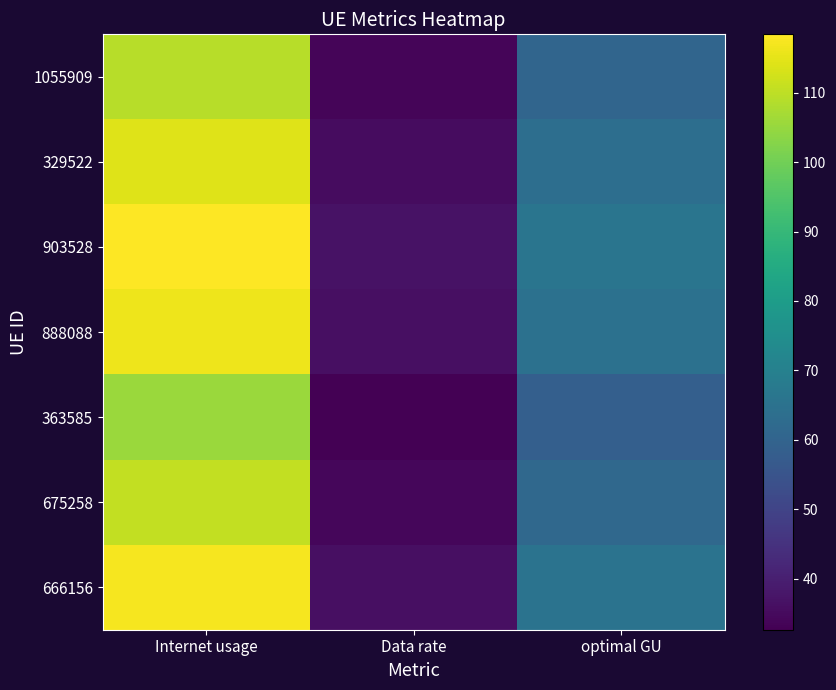

The 363585 series shows 15.0 at optimal GU. True or false?

False